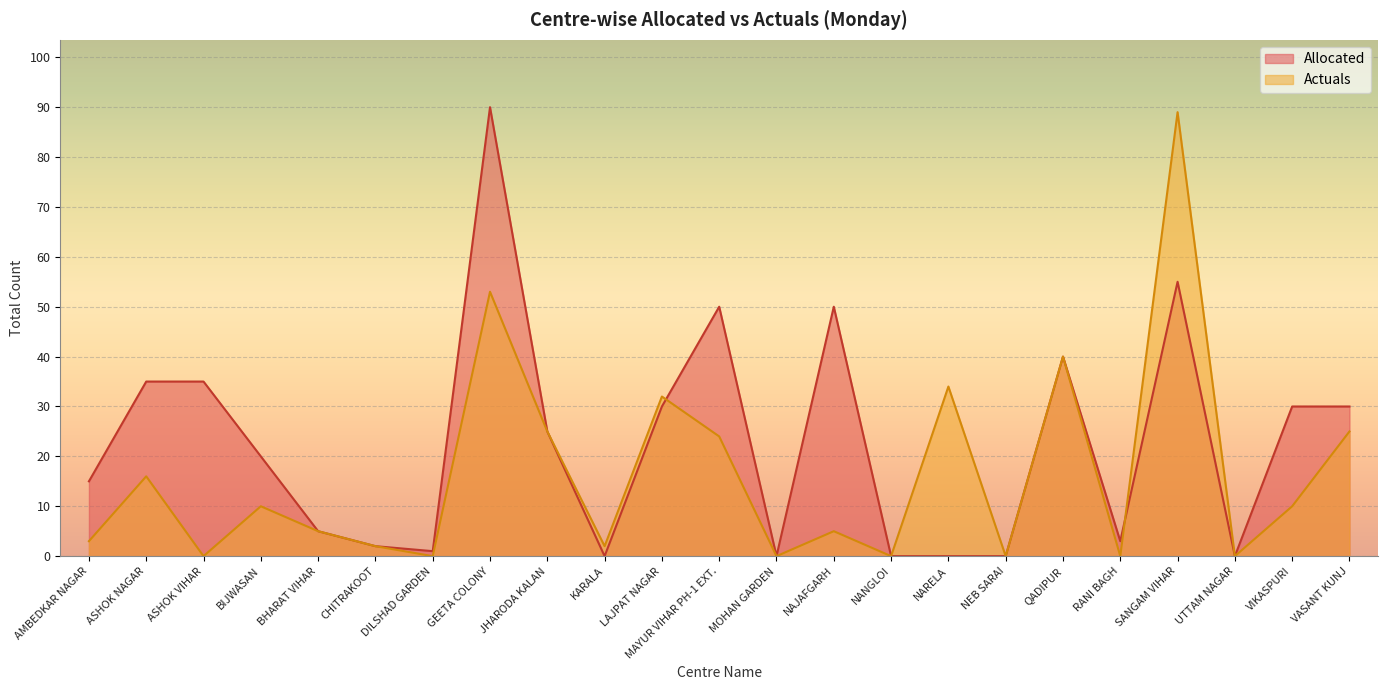

How many interior local peaks does the Allocated series have?

5